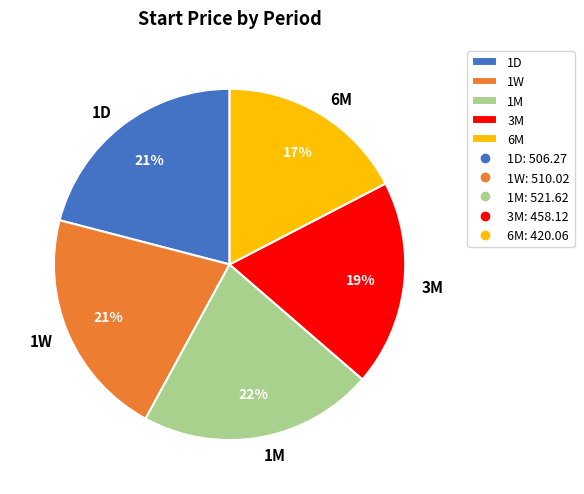

How many segments does this pie chart have?

5